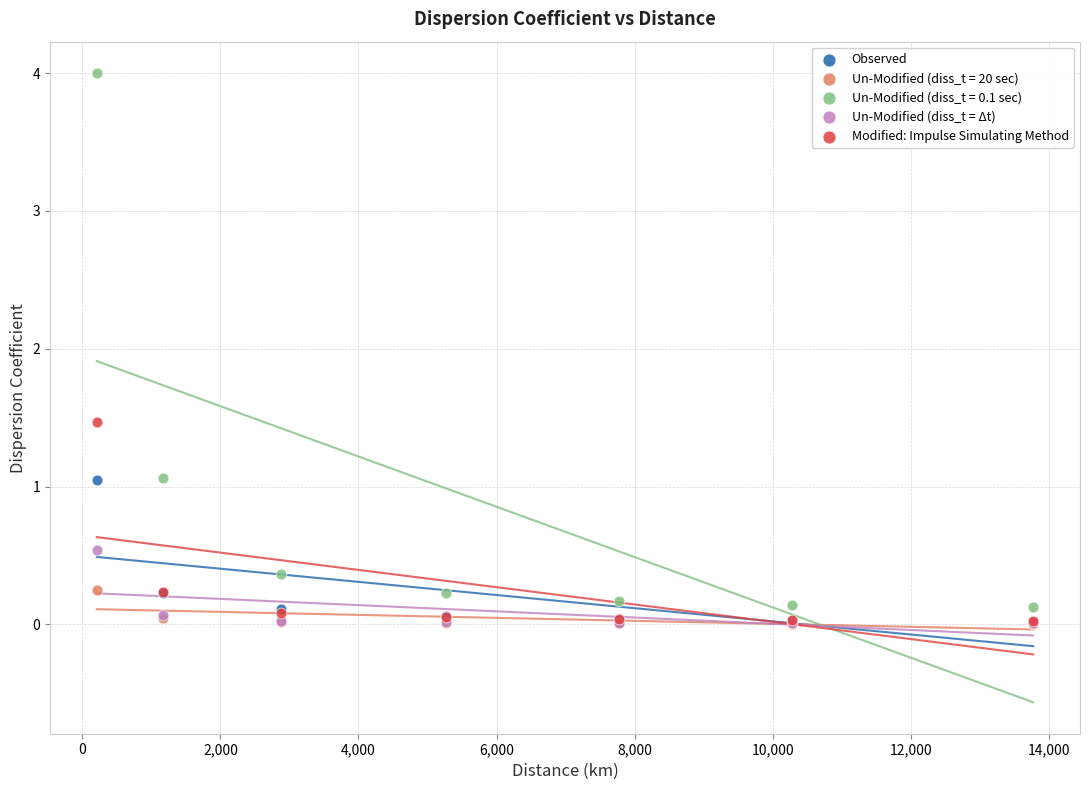

Across all series, what Y value is closest to 2?

1.5